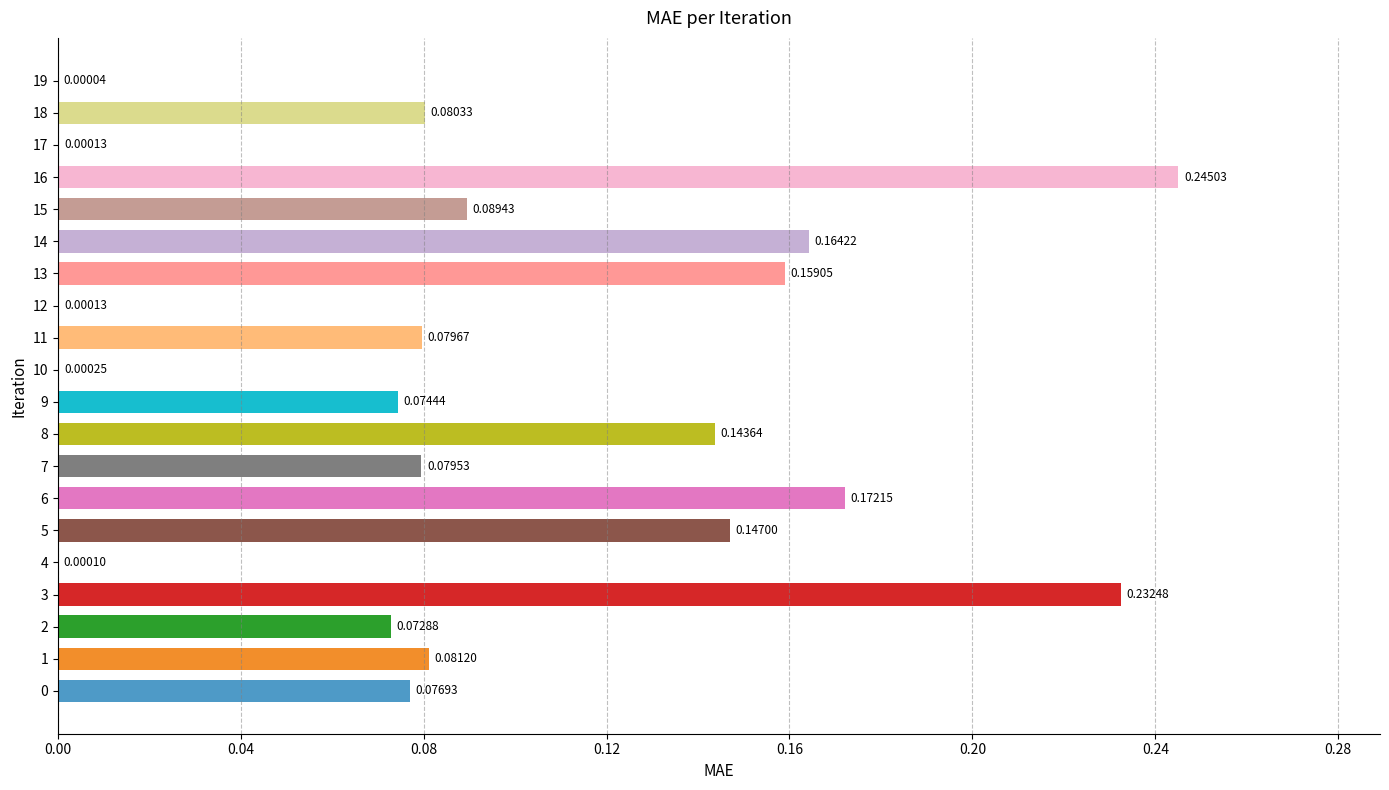

What is the sum of all values?

1.9